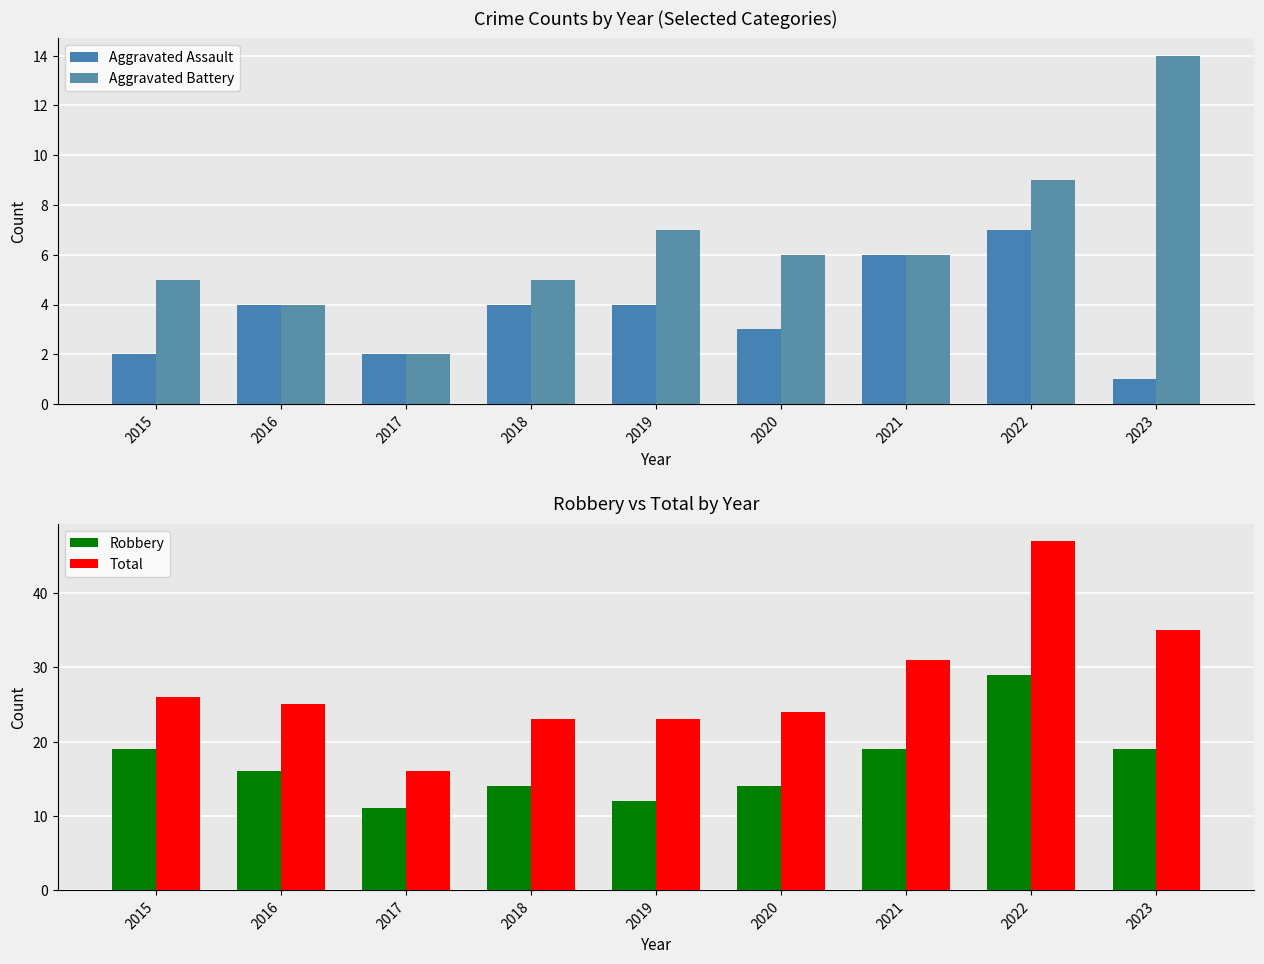

Read the Robbery value at 2016.

16